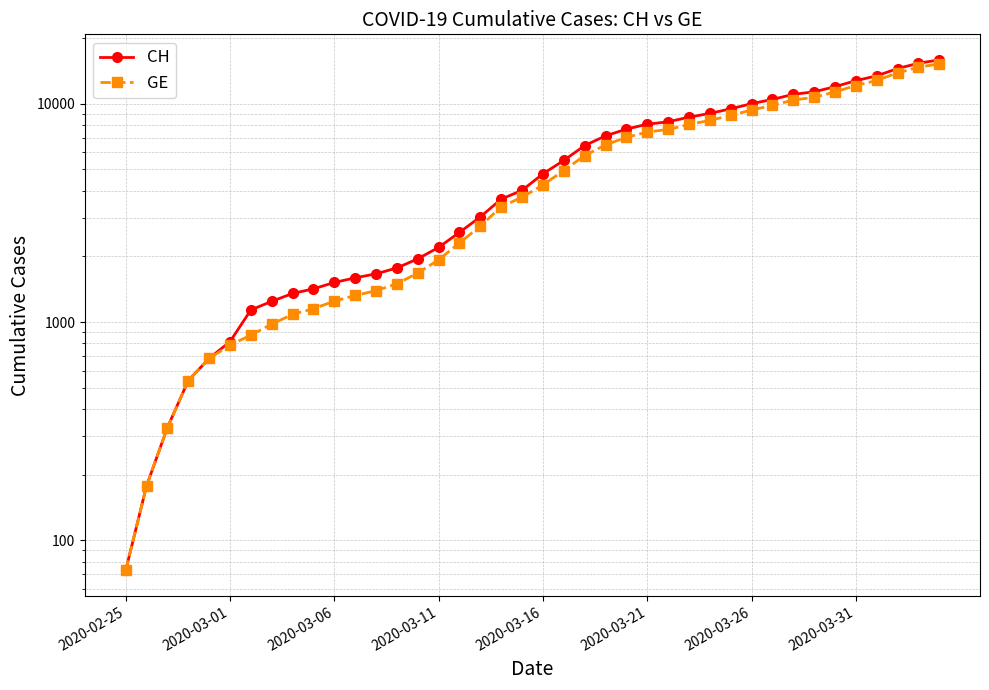

List the series in order of their overall mean, lowest first.

GE, CH